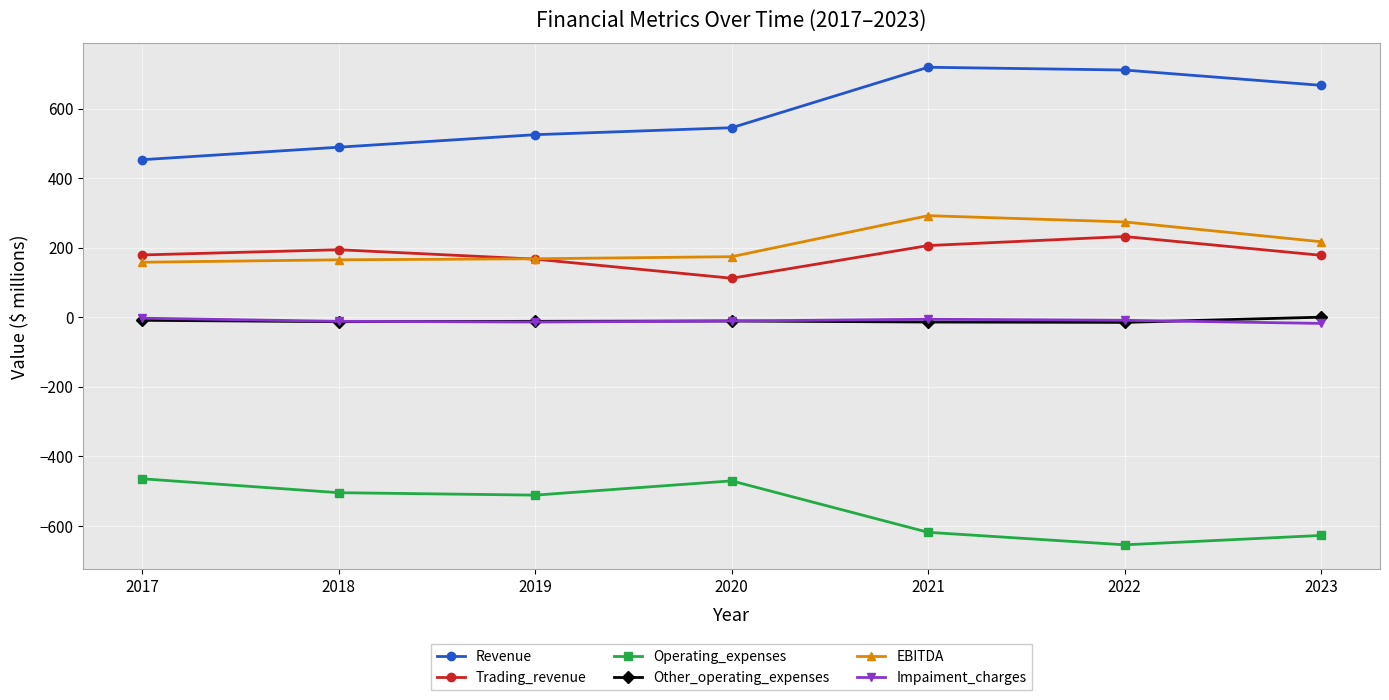

What is the average value of the Impaiment_charges series?

-10